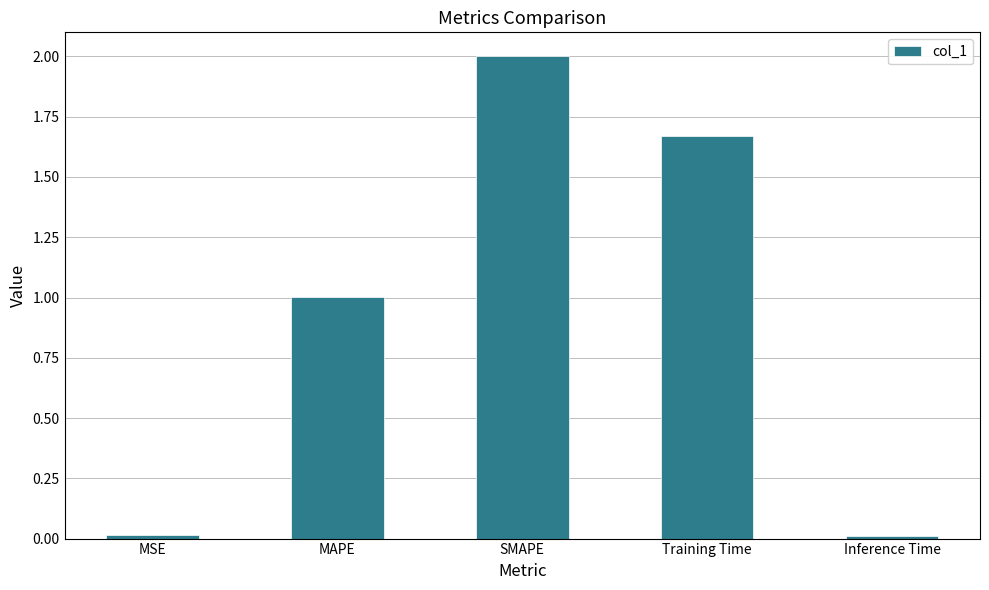

How many data points are above 1?

3